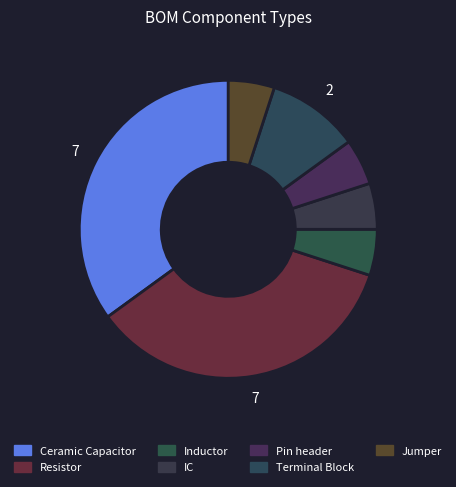

The Terminal Block slice represents 16% of the pie. True or false?

False